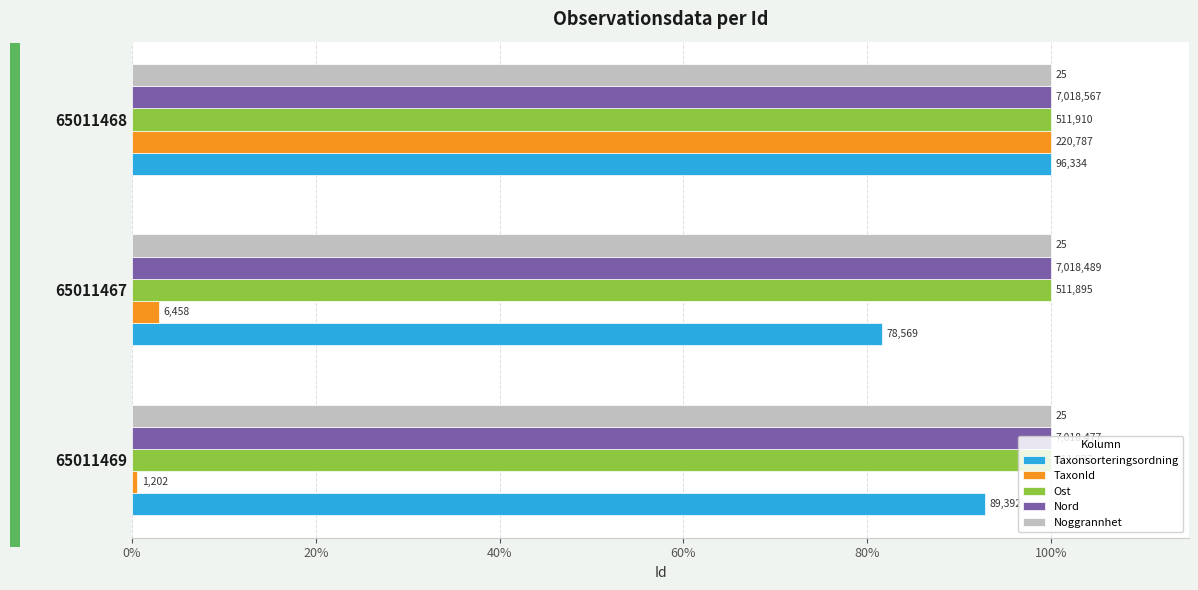

What is the value of the Taxonsorteringsordning bar at the 1st from the left?

92.8